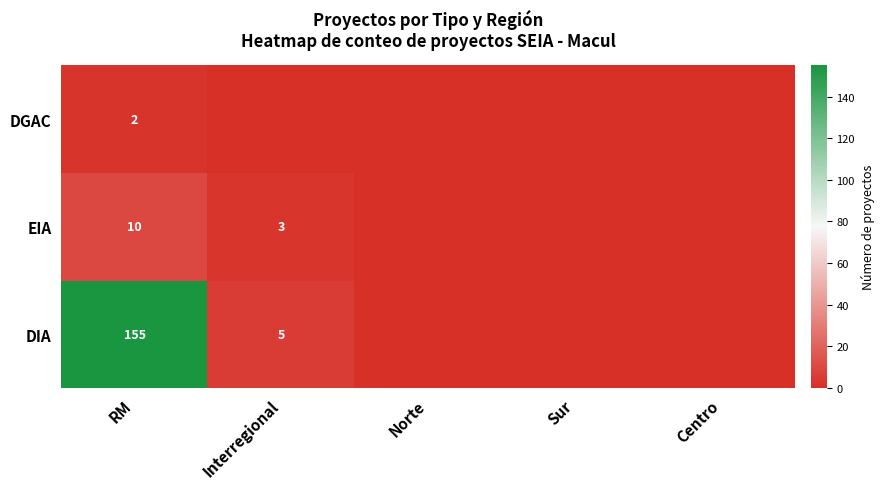

Is it true that DIA equals 61 at Centro?

False